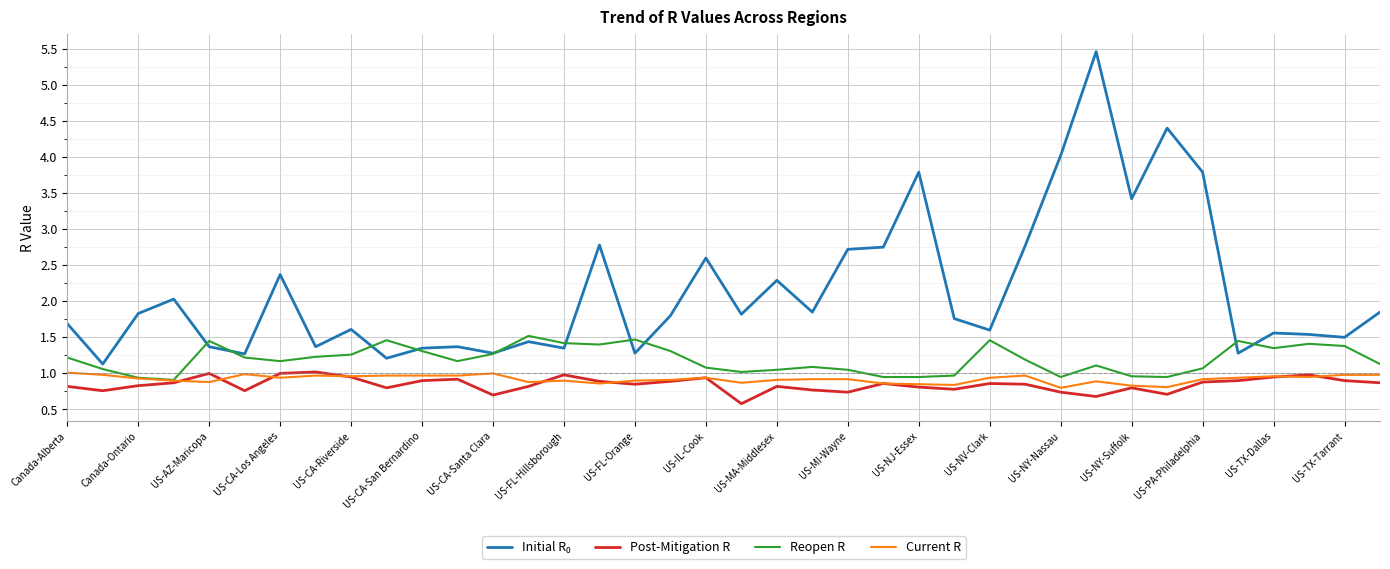

What is the highest value of the Post-Mitigation R series?

1.0